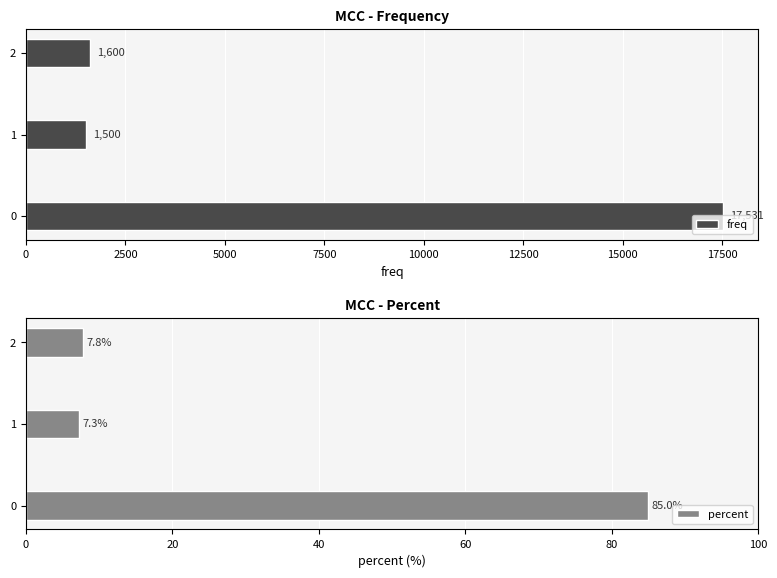

At how many categories does at least one series exceed 15768?

1